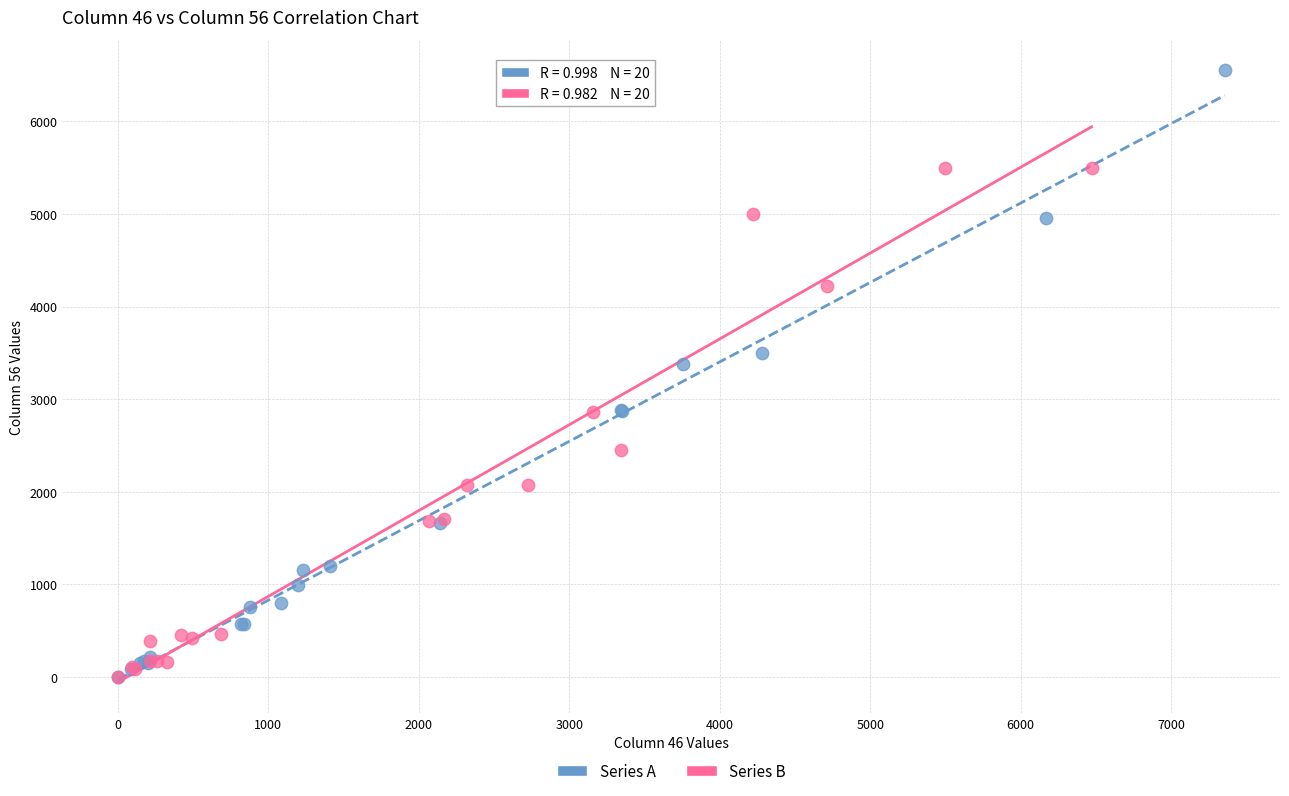

Which series reaches the maximum Y coordinate?

Series A